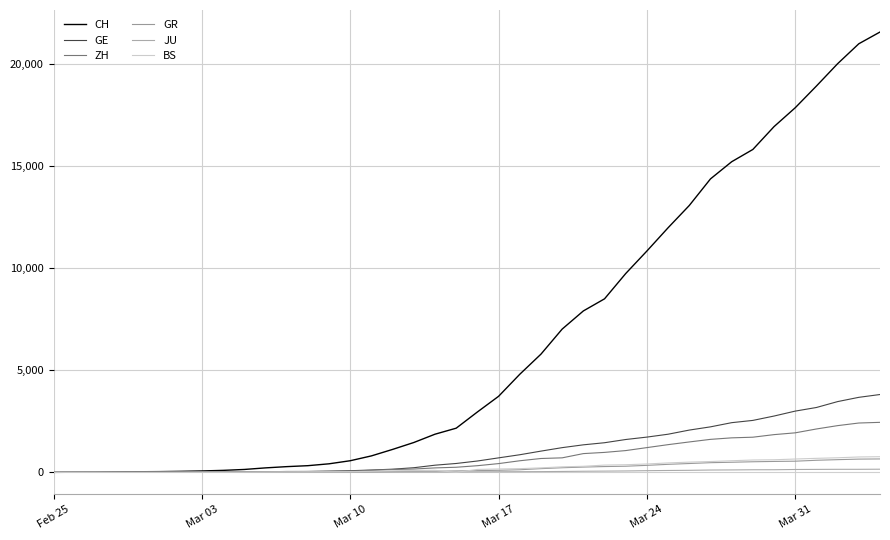

How many lines are shown in the chart?

6